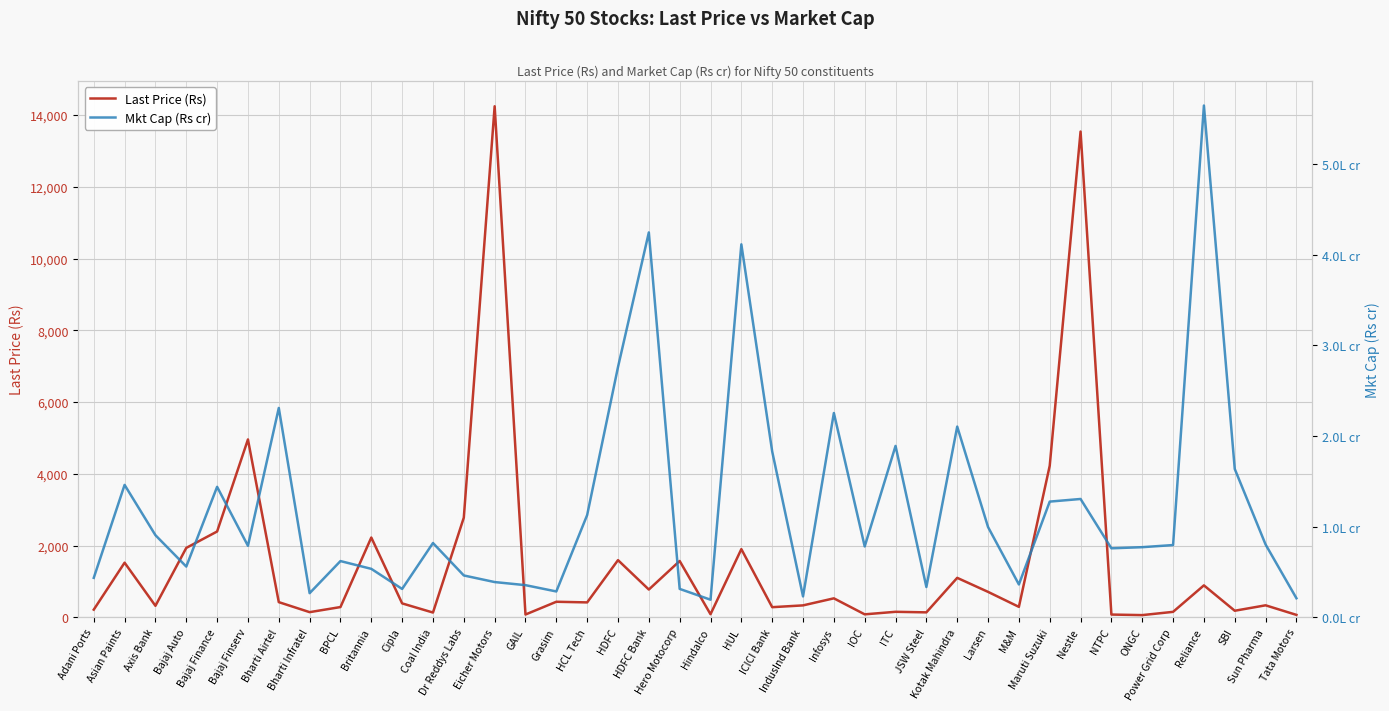

Count the number of categories in the chart.

40